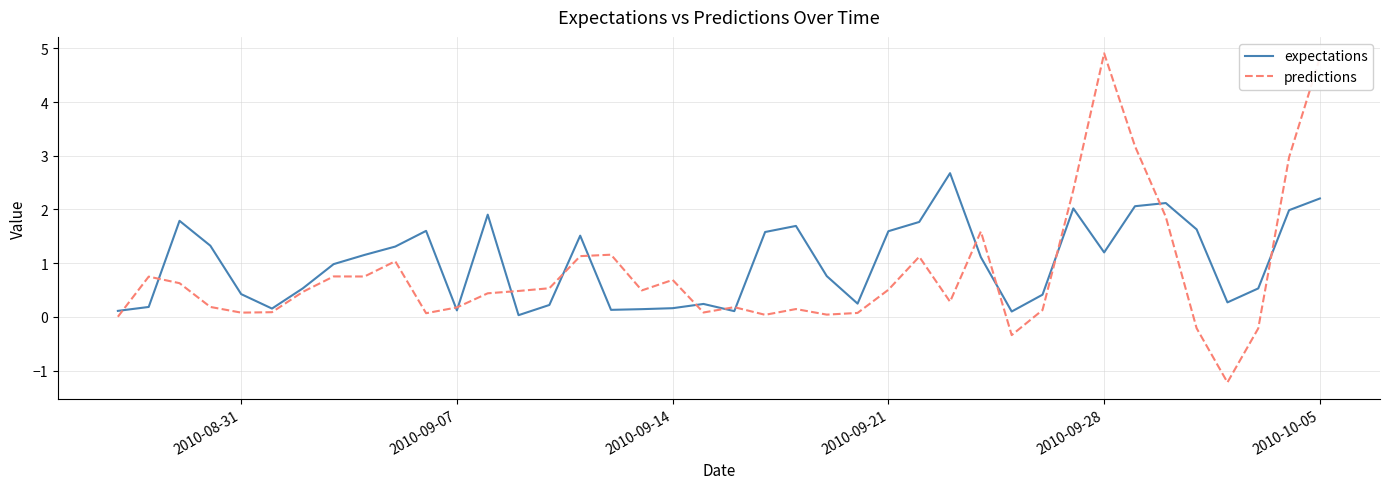

What is the minimum value shown in the chart?

-1.2